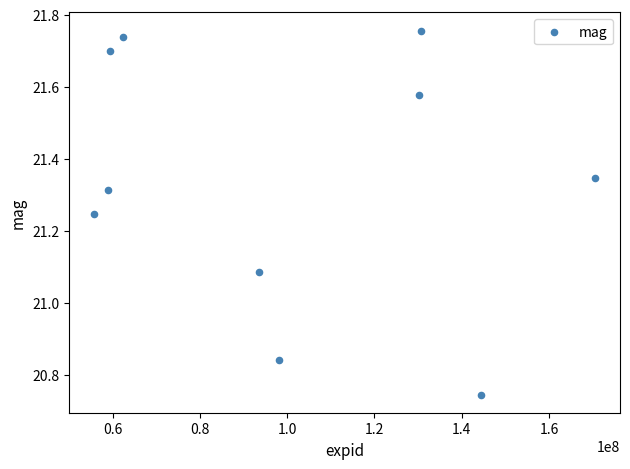

What is the range of Y values (max minus min)?

1.0